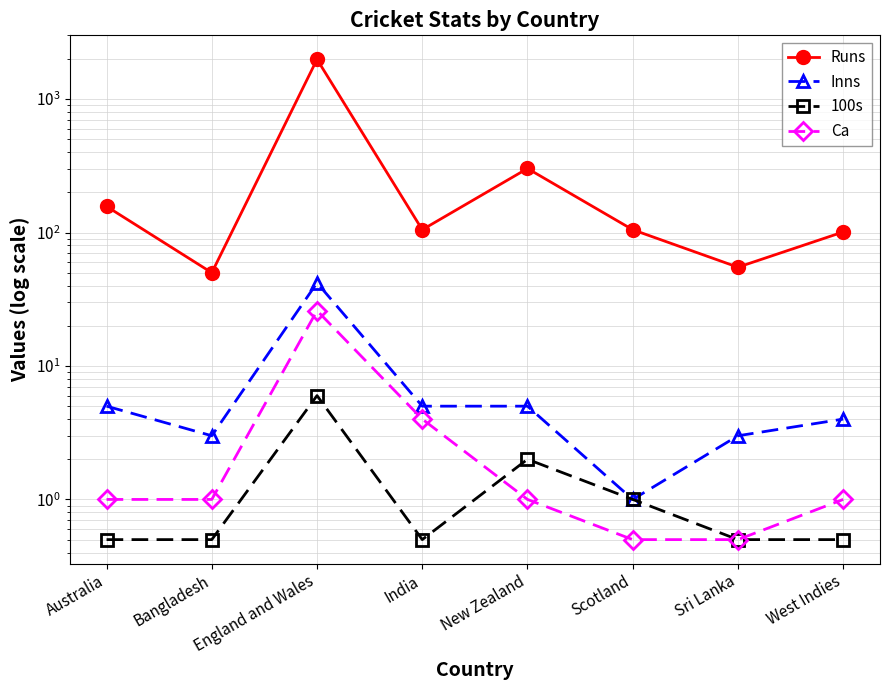

How many values in the Ca series are below 1?

2